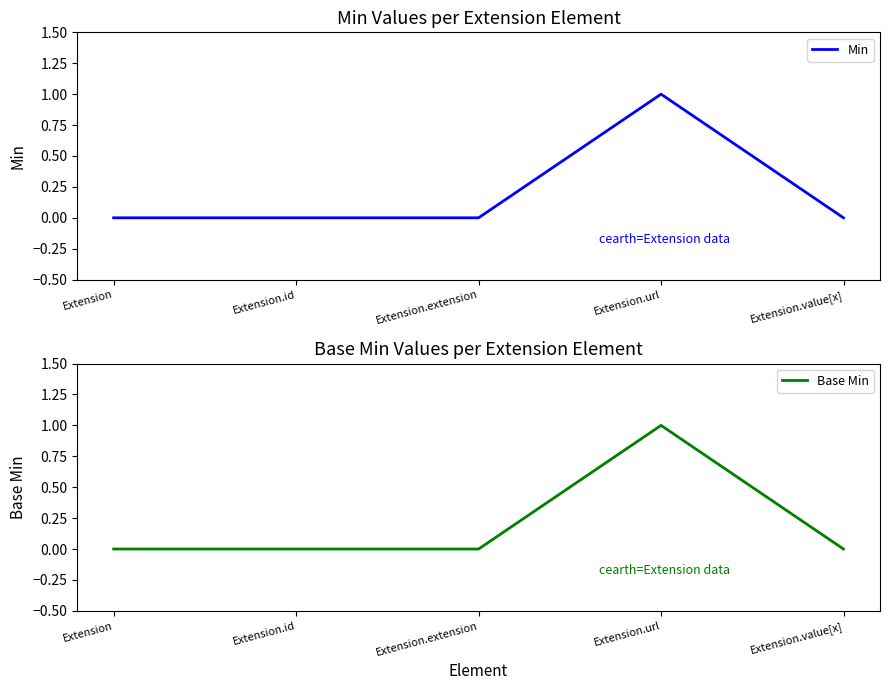

How many interior local peaks does the Base Min series have?

1